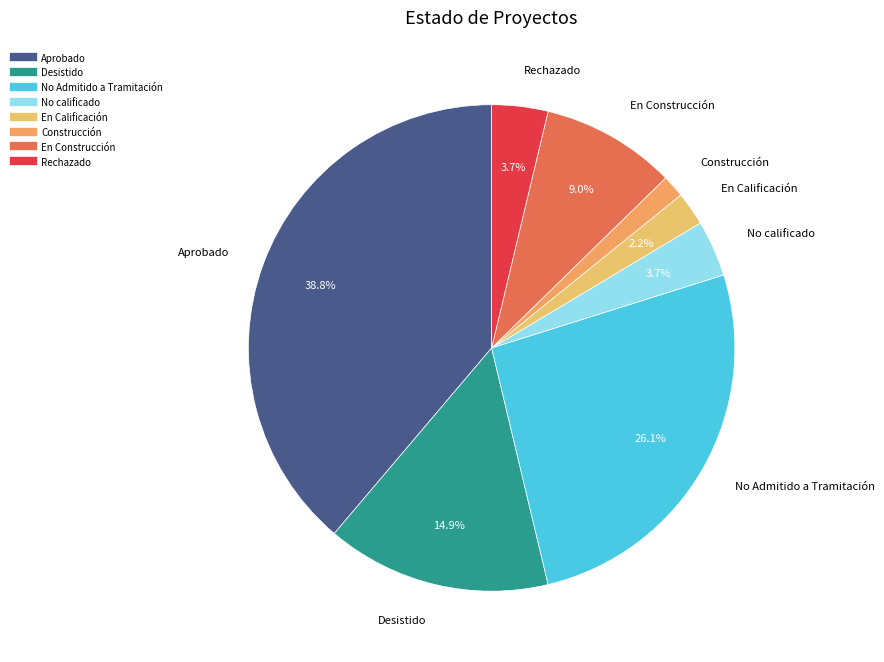

Is there a majority slice in this chart?

No